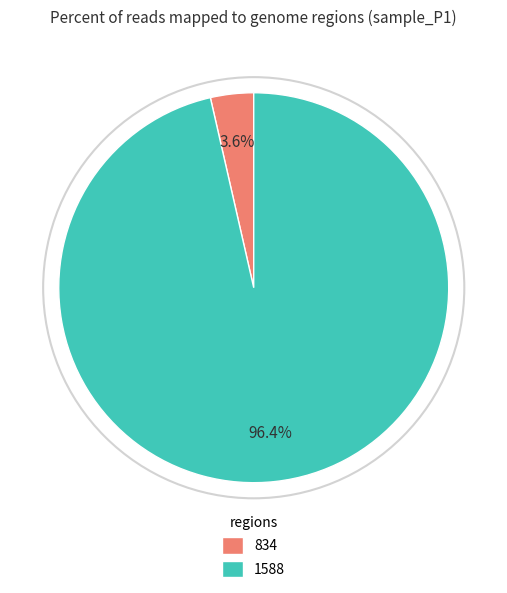

To the nearest percent, what is the average slice percentage?

50%